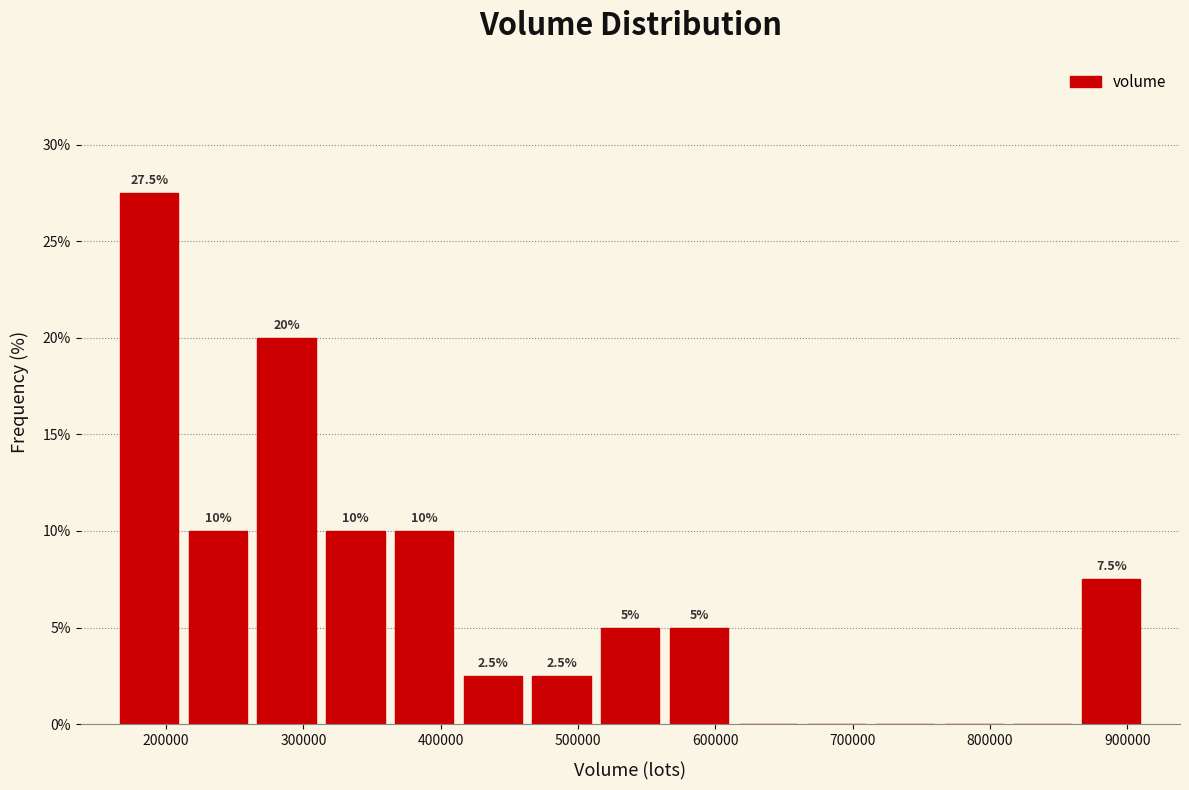

Over which range of the x-axis is the bar tallest?

160000 to 210000